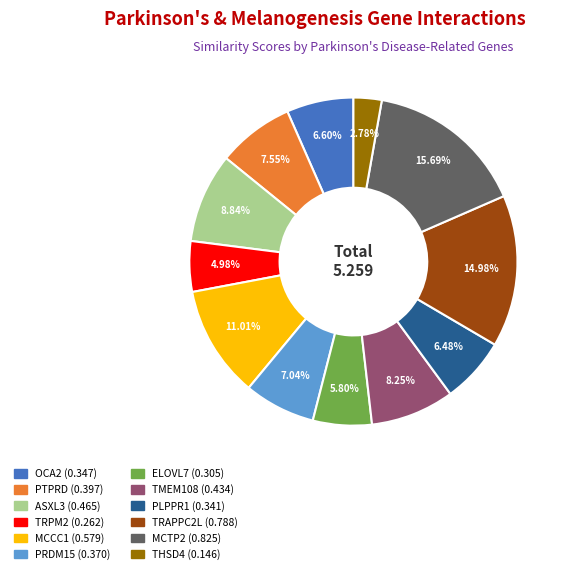

How many slices are in this pie chart?

12